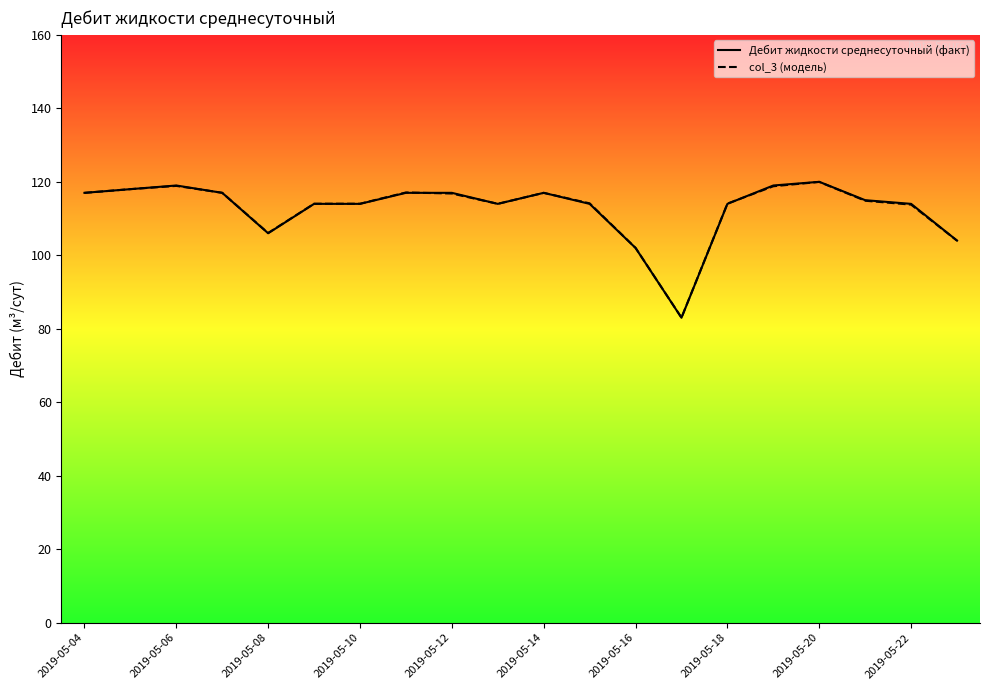

True or false: col_3 and Дебит жидкости среднесуточный intersect in this chart.

True